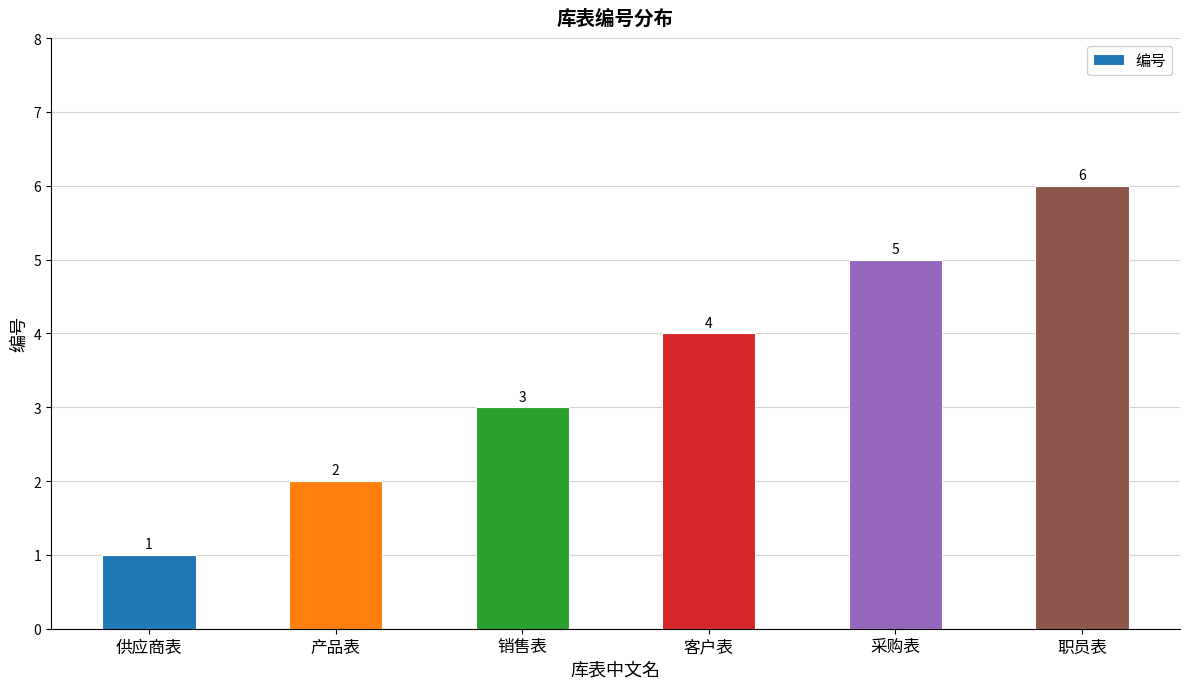

The chart shows a value of 1 at 供应商表. True or false?

True